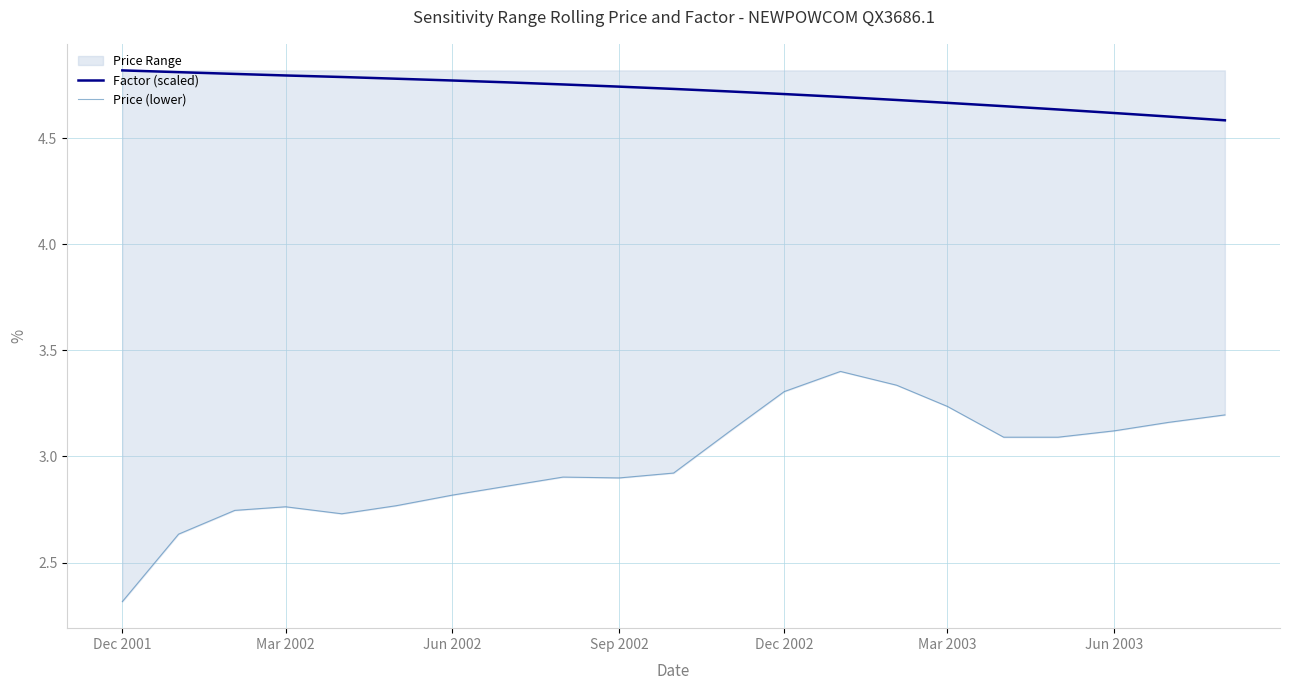

Rank the series at Mar 2003 from highest to lowest value.

Factor (scaled), Price (lower)